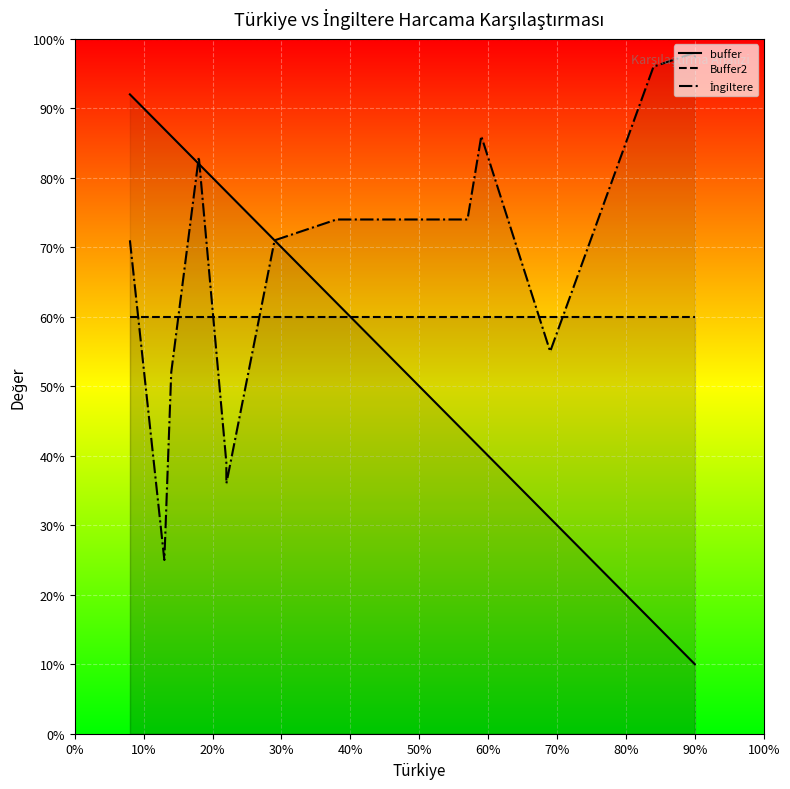

Does the chart display data point markers on the line(s)?

No